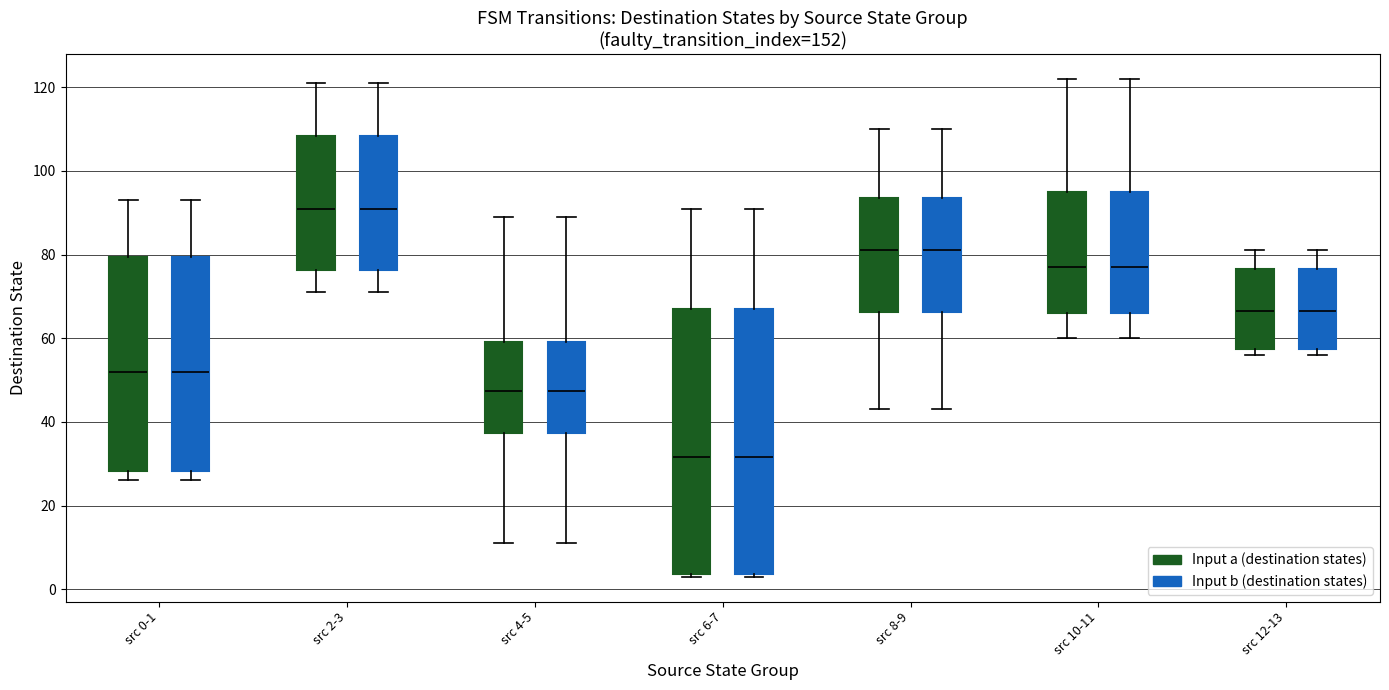

Where does the lower whisker of the box for src 0-1 (Input a (destination states)) end on the y-axis? The values are not printed on the chart, so give them approximately, as read against the axis.

26